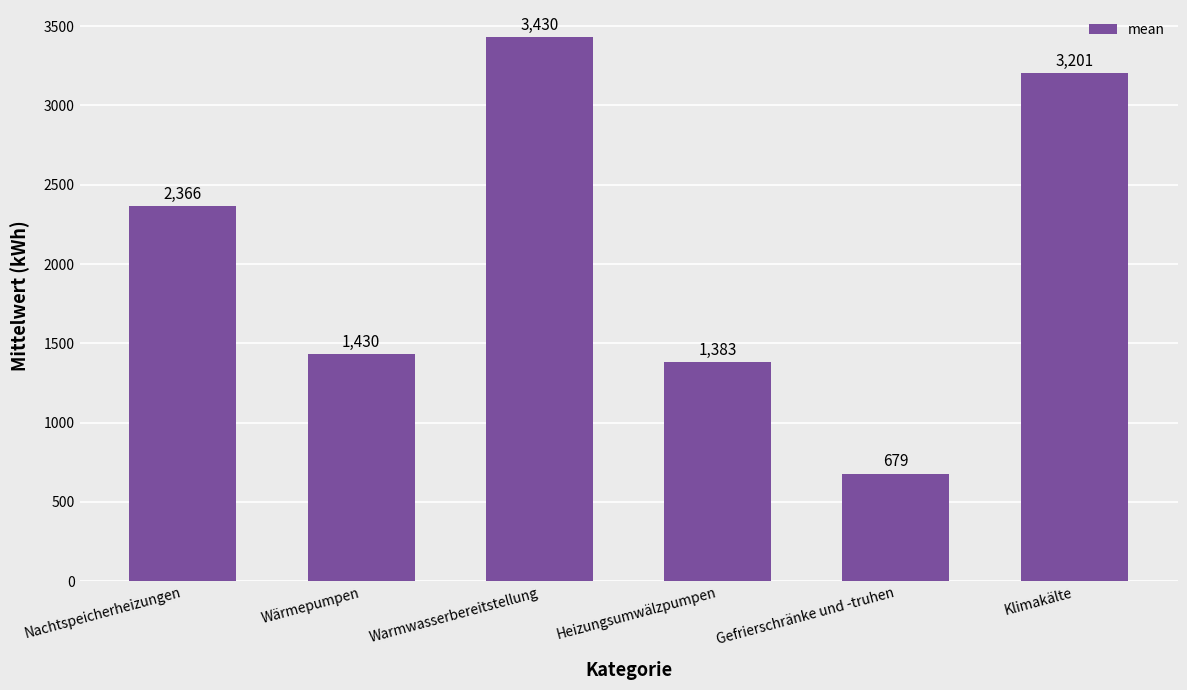

Between Warmwasserbereitstellung and Heizungsumwälzpumpen, which is larger?

Warmwasserbereitstellung